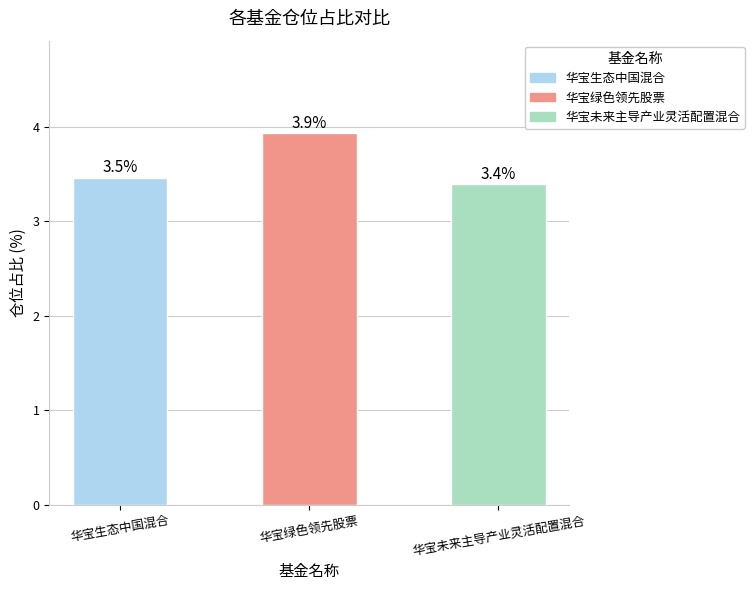

Which label corresponds to the largest value in the chart?

华宝绿色领先股票